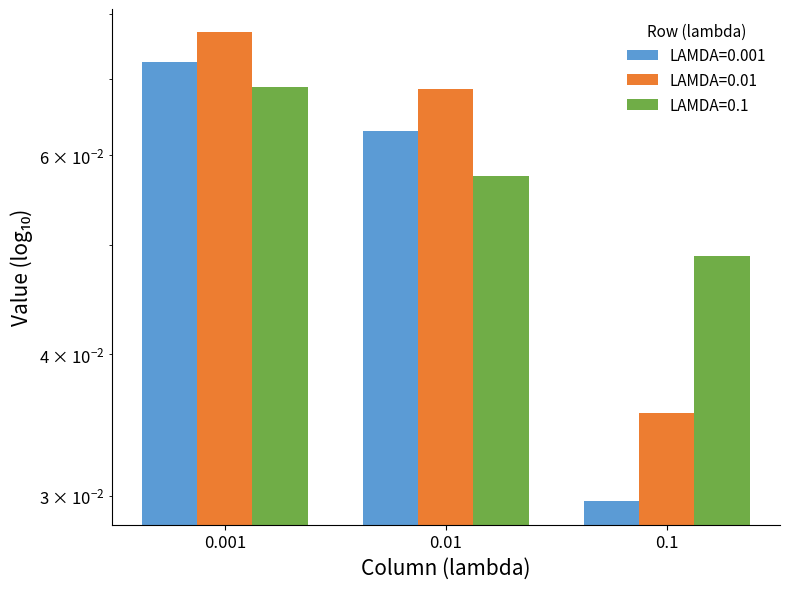

Does the chart contain any negative values?

No